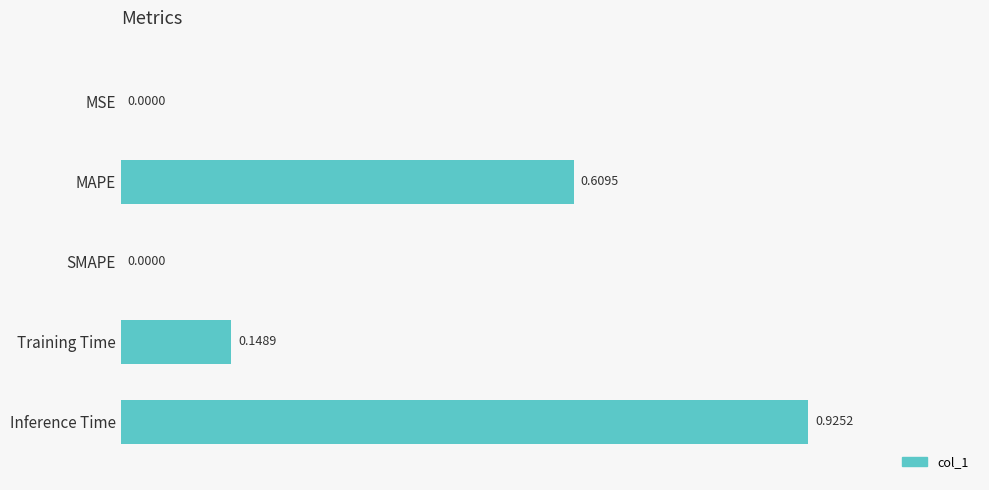

What is the sum of all values?

1.7